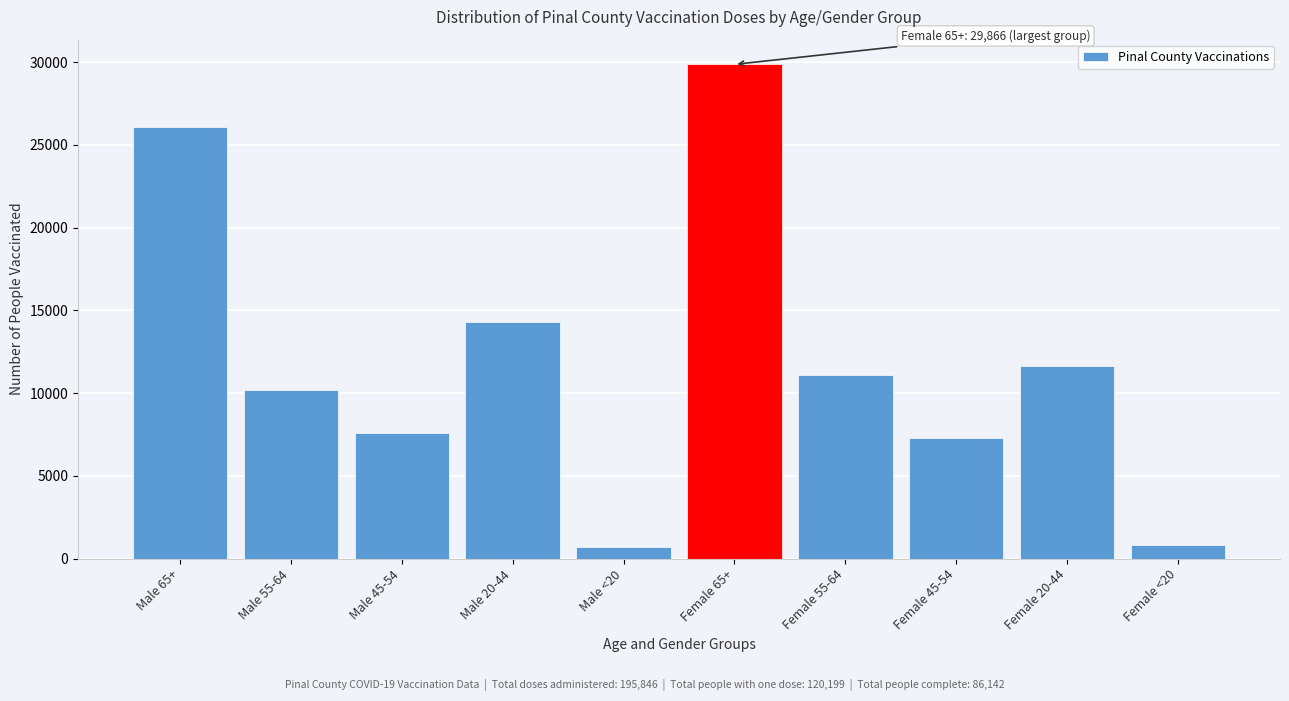

Reading left to right, transcribe all the data shown in this chart.

Male 65+=26085	Male 55-64=10166	Male 45-54=7594	Male 20-44=14312	Male <20=718	Female 65+=29866	Female 55-64=11123	Female 45-54=7278	Female 20-44=11667	Female <20=844